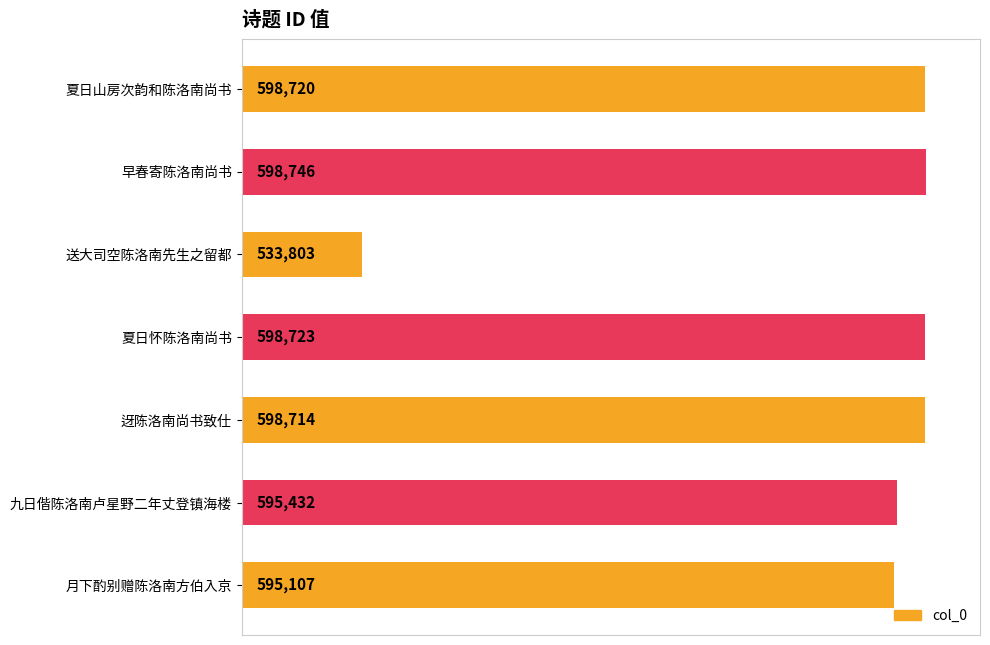

Reading top to bottom, what are all the values shown in this chart?

夏日山房次韵和陈洛南尚书=598720	早春寄陈洛南尚书=598746	送大司空陈洛南先生之留都=533803	夏日怀陈洛南尚书=598723	迓陈洛南尚书致仕=598714	九日偕陈洛南卢星野二年丈登镇海楼=595432	月下酌别赠陈洛南方伯入京=595107